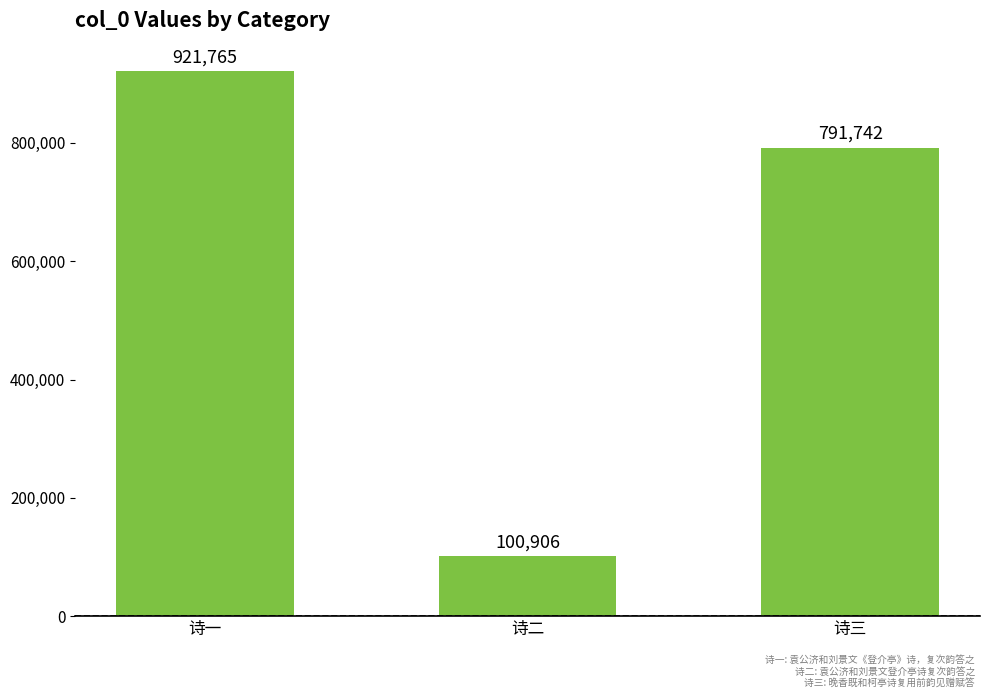

What is the change in value from 诗一 to 诗三?

-130023